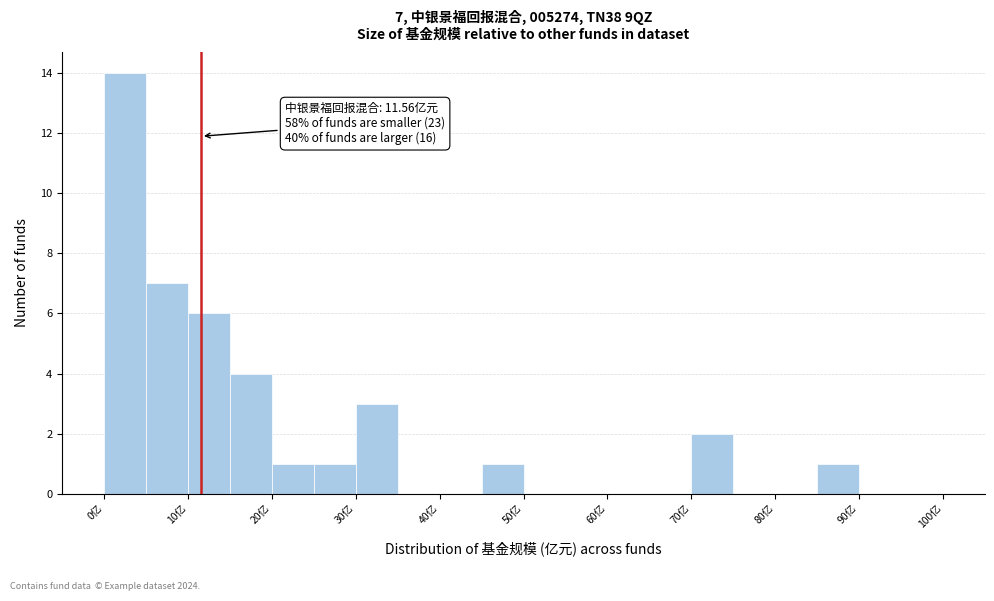

Which range on the x-axis has the tallest bar?

0 to 5